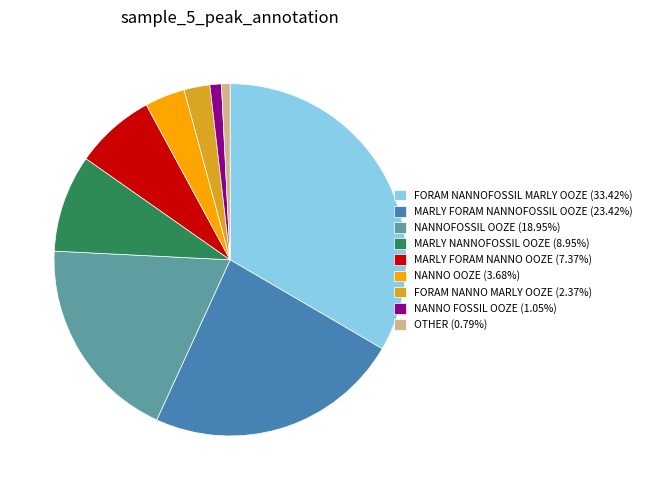

What is the ratio of the value at MARLY FORAM NANNOFOSSIL OOZE (23.42%) to the value at FORAM NANNO MARLY OOZE (2.37%)?

9.9